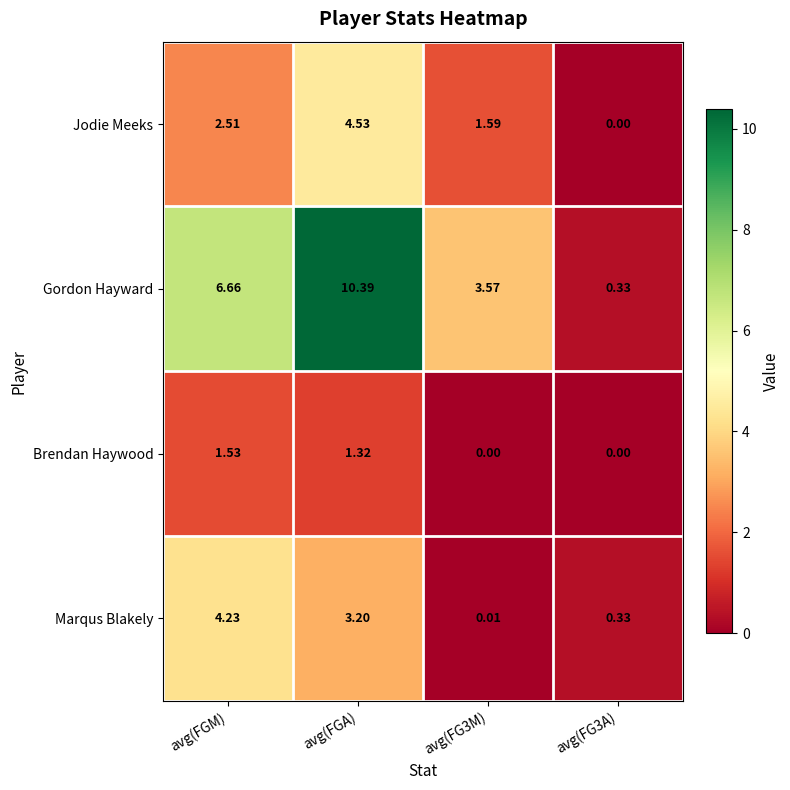

Which category has the highest value in the Marqus Blakely series?

avg(FGM)